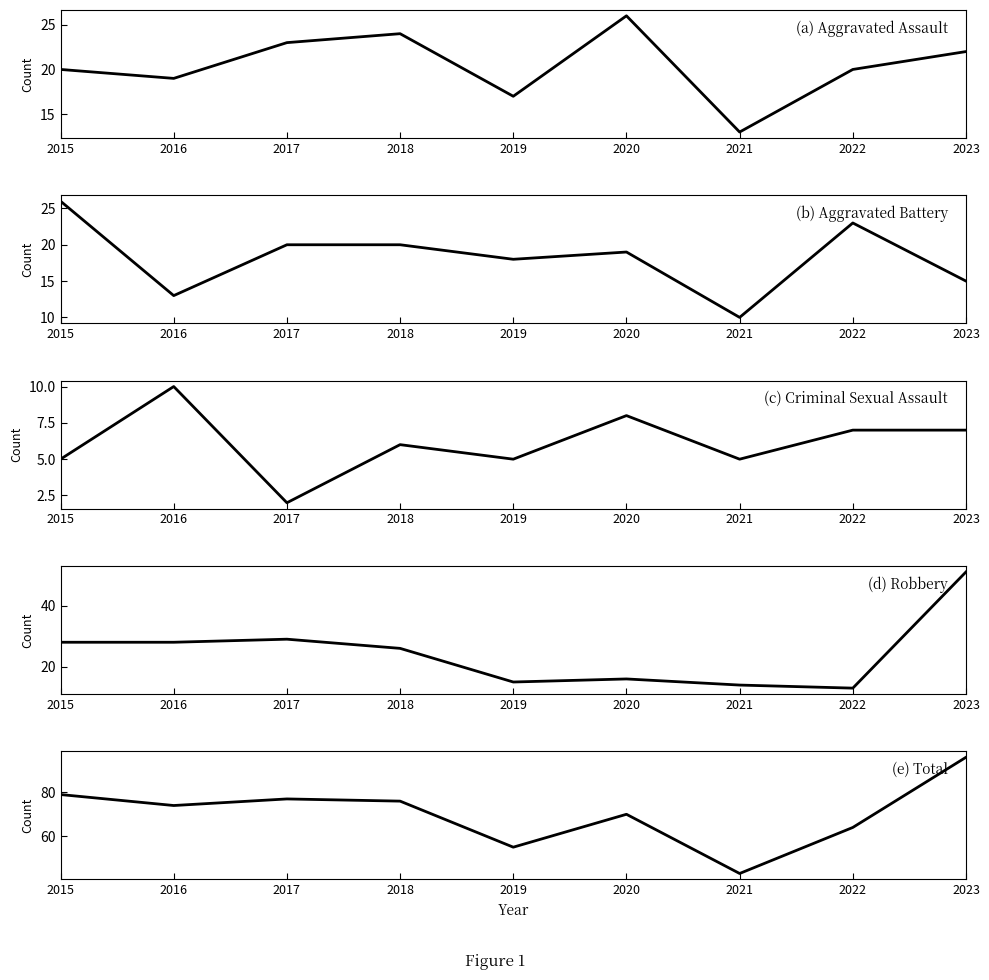

How many interior local peaks does the Criminal Sexual Assault series have?

3